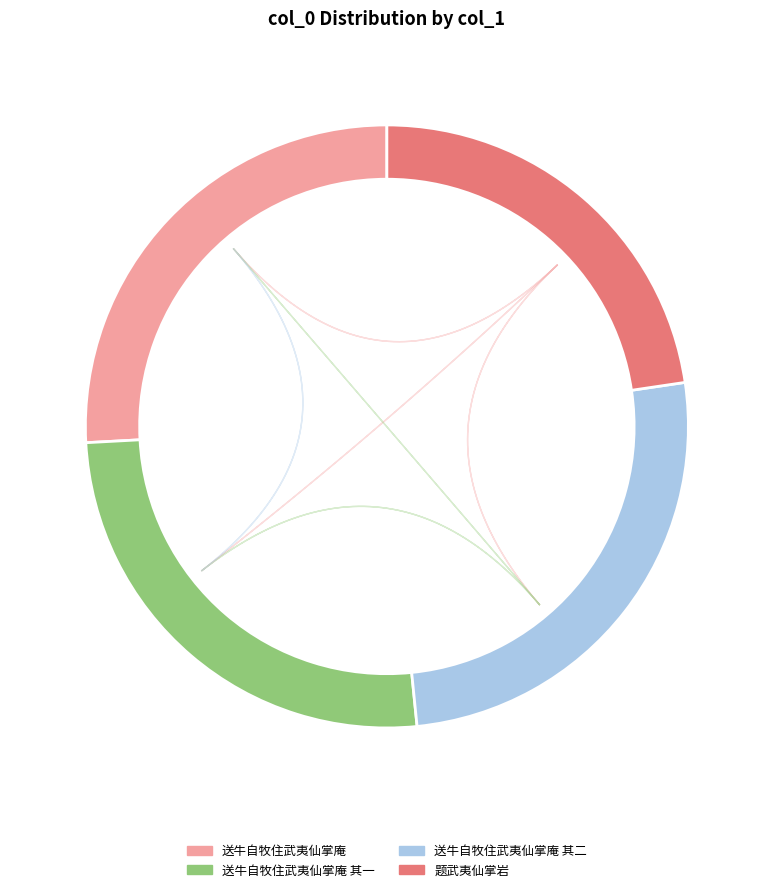

Is it true that 送牛自牧住武夷仙掌庵 其一 is 34% of the pie?

False